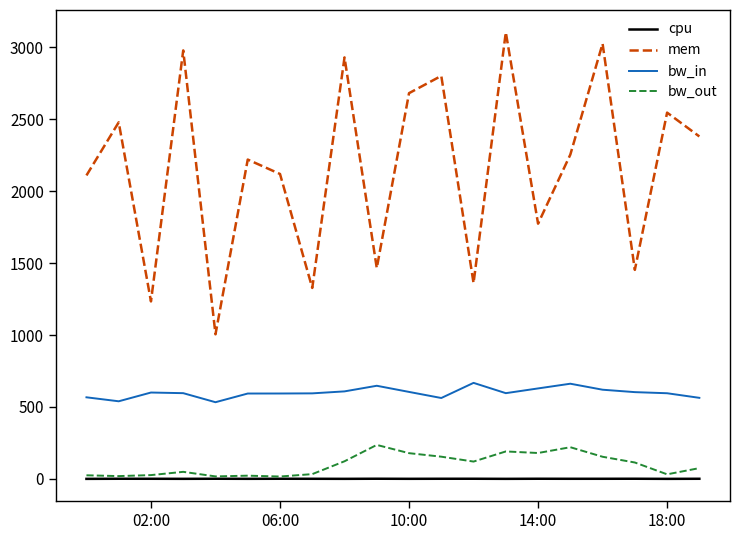

True or false: cpu and bw_in intersect in this chart.

False